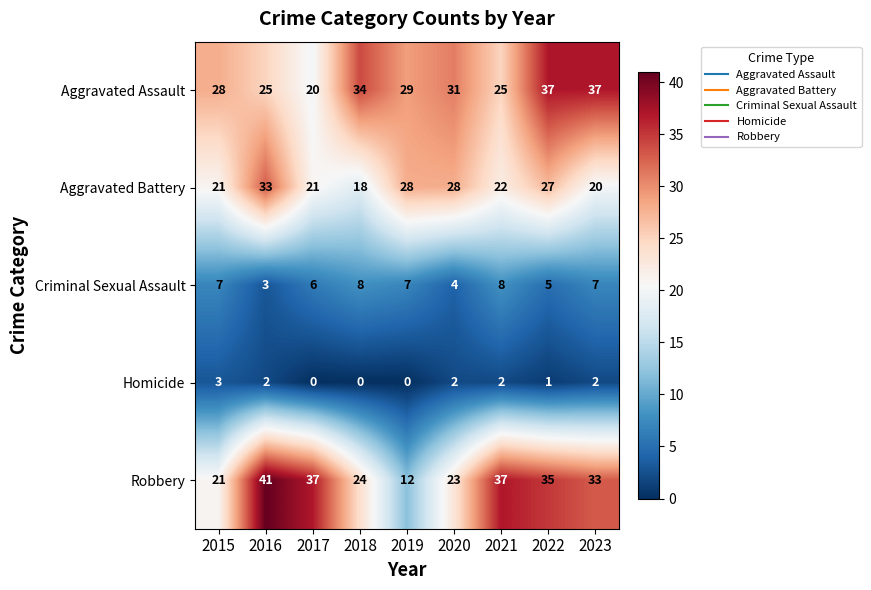

At 2018, list the series in order from largest to smallest.

Aggravated Assault, Robbery, Aggravated Battery, Criminal Sexual Assault, Homicide